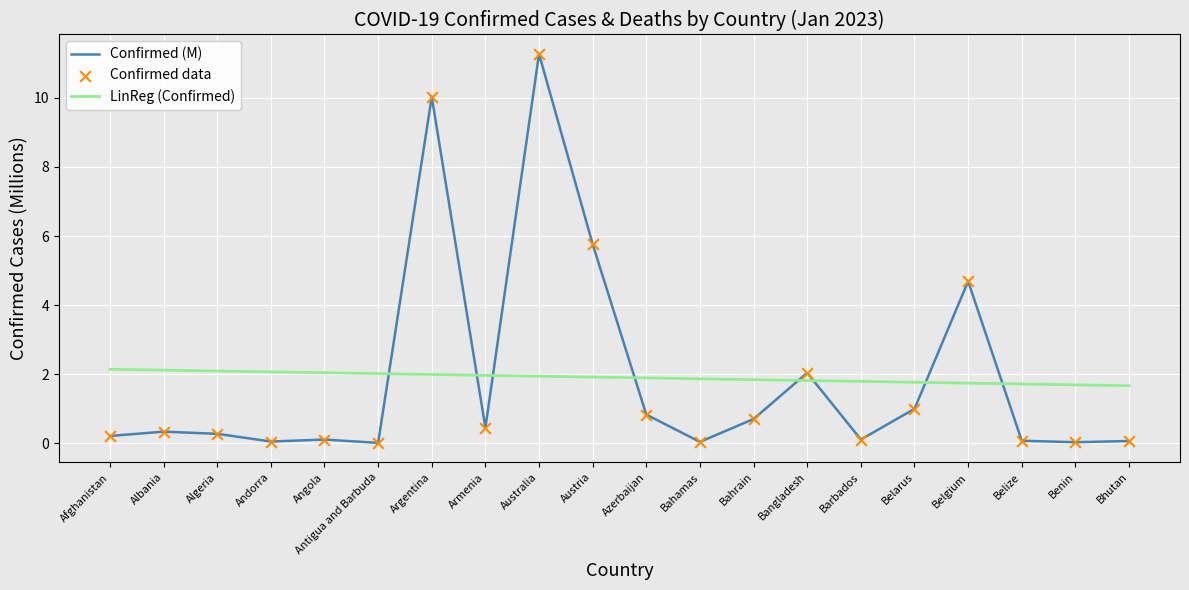

Between Algeria and Argentina, which series saw the biggest shift?

Confirmed (M)